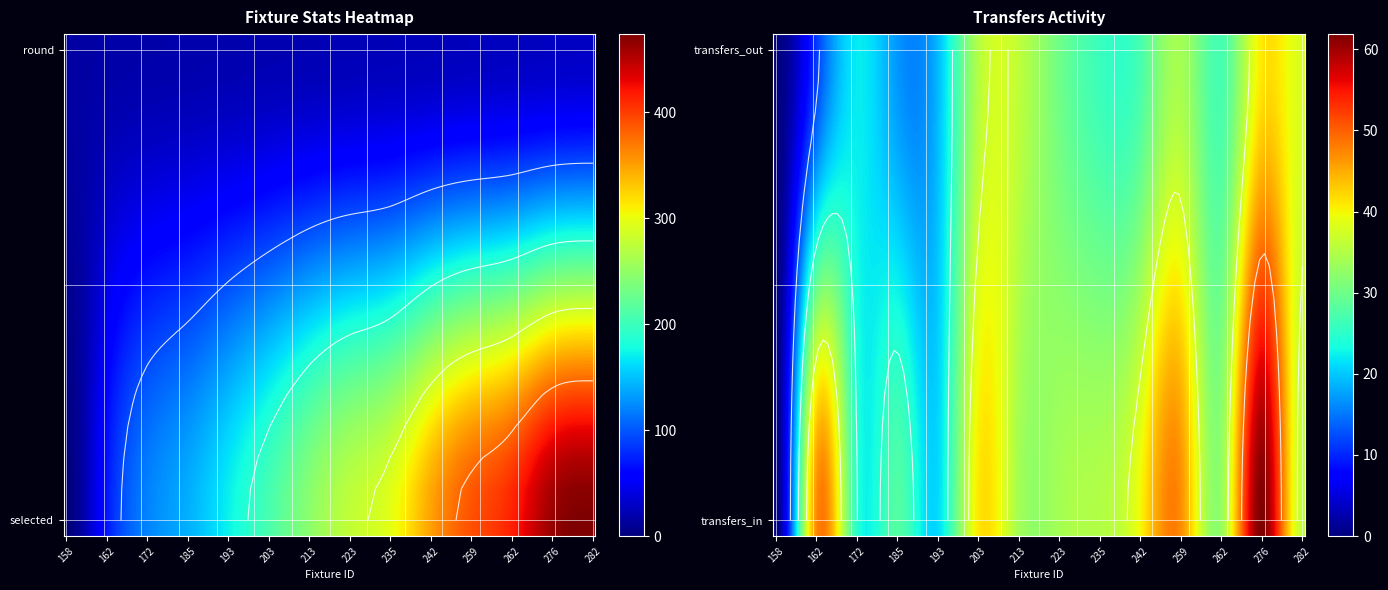

Which series has the largest total across all categories?

selected